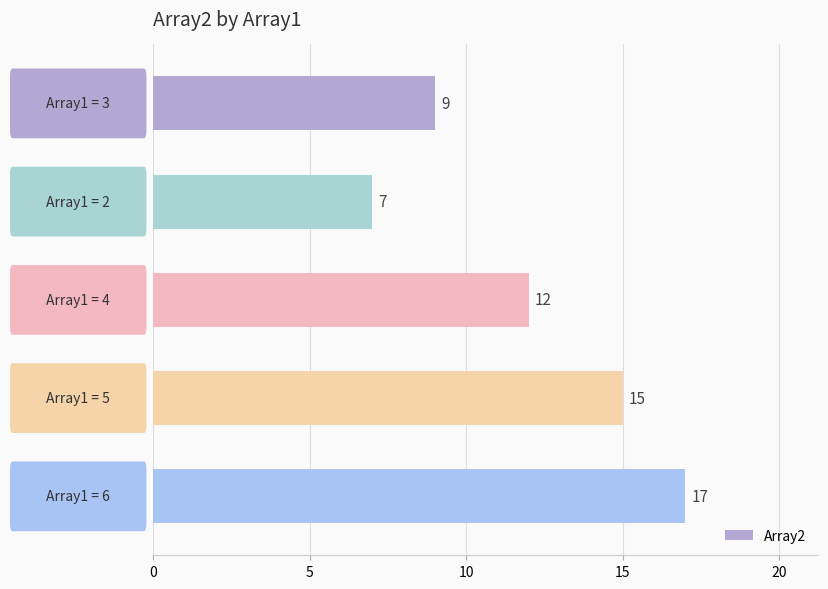

Reading top to bottom, what are all the values shown in this chart?

9	7	12	15	17